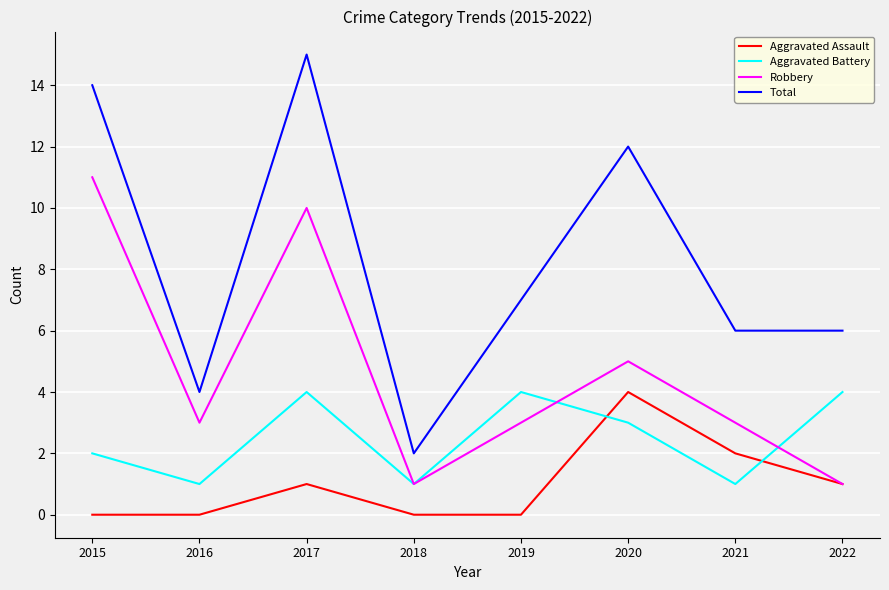

What is the spread (max minus min) of values at 2021?

5